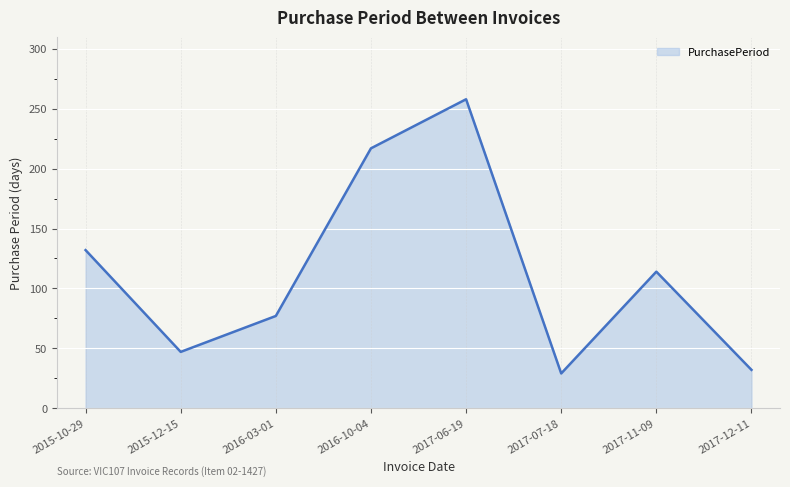

What is the average value?

113